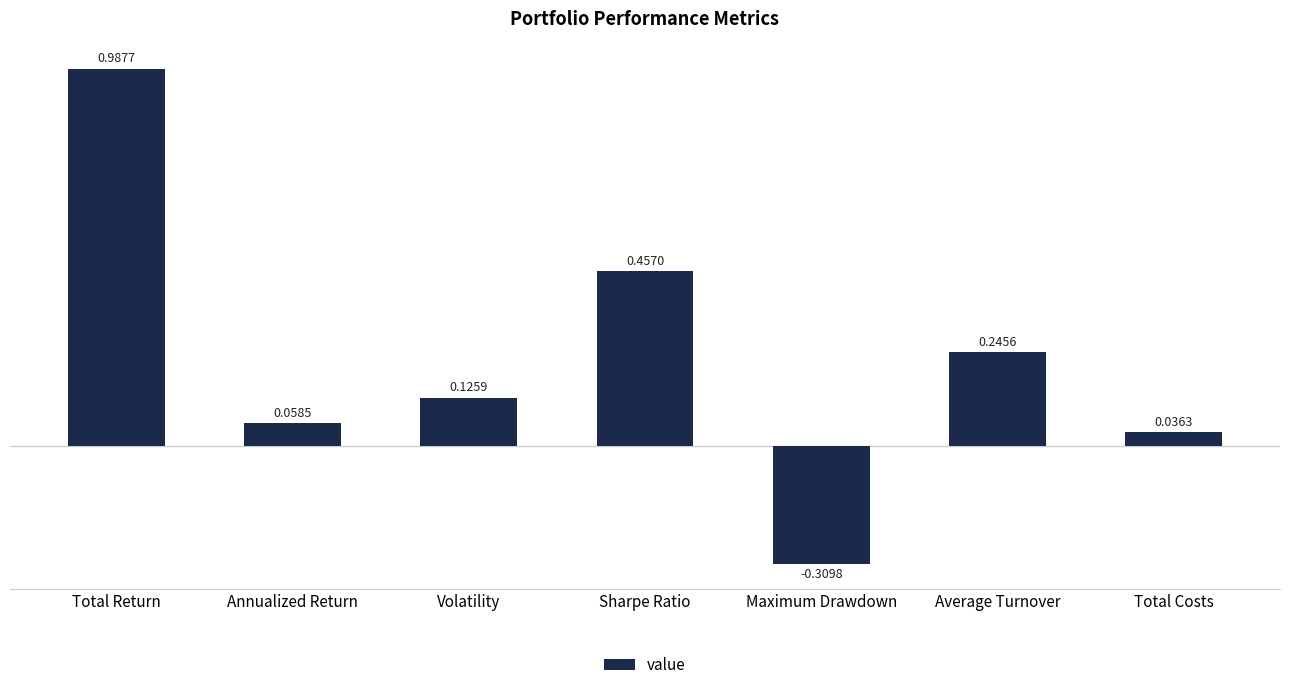

How many values are below 0?

1